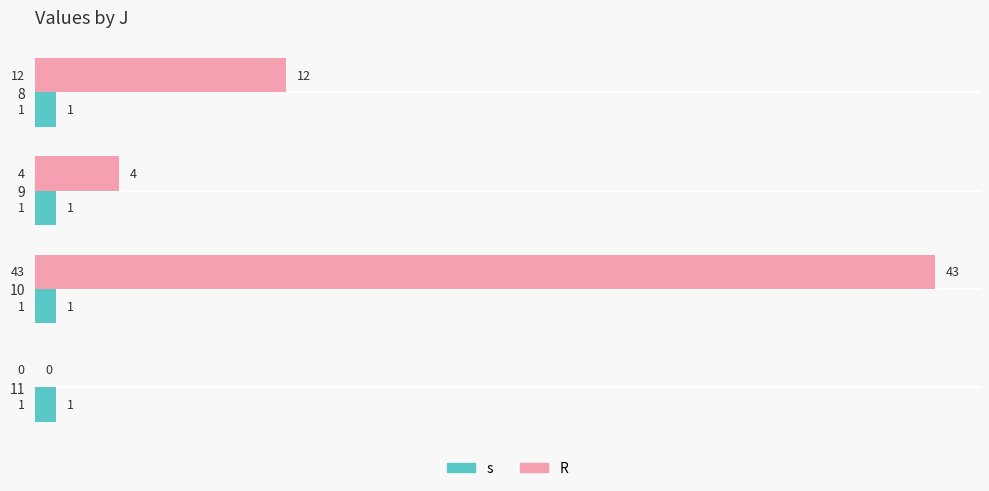

What are all the series names shown in the legend?

s, R